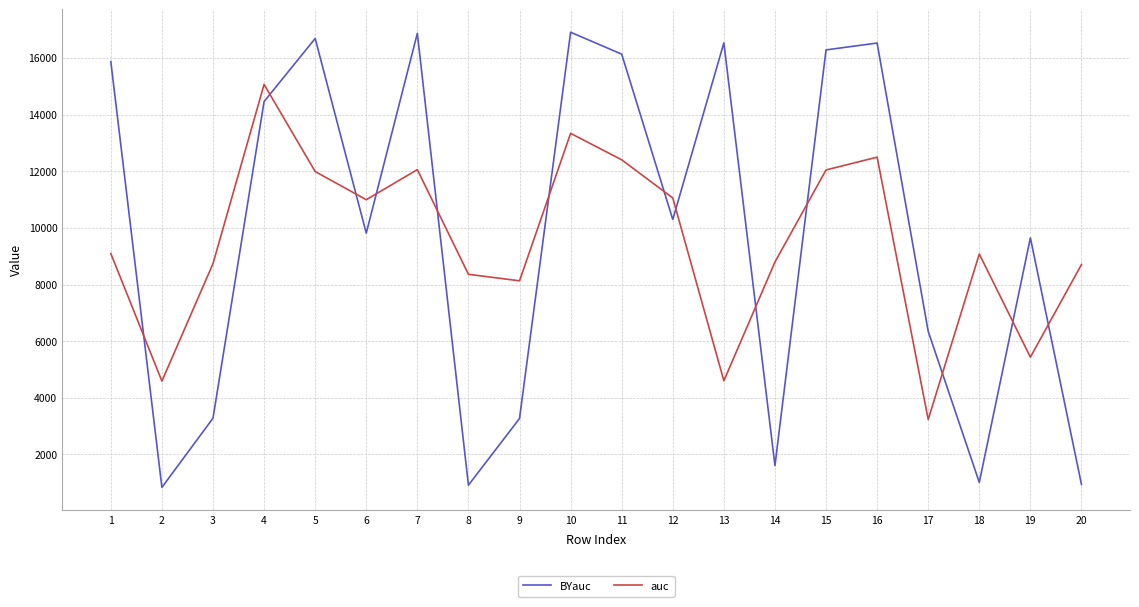

Is this an area chart (filled region under the line)?

No